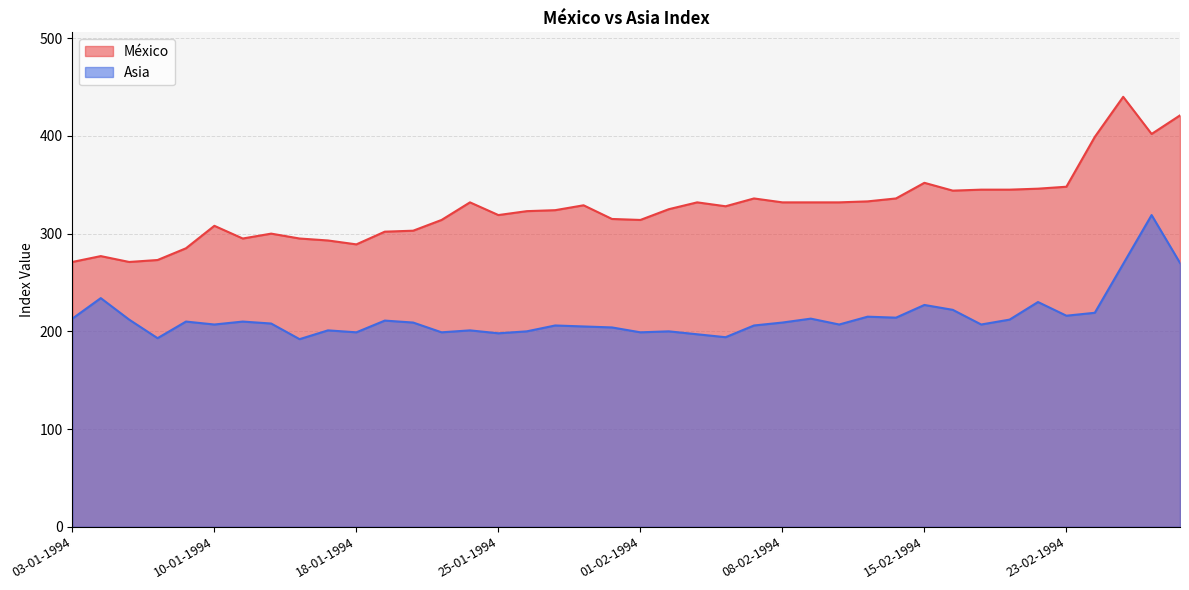

What is the difference between the Asia values at 13-01-1994 and 31-01-1994?

12